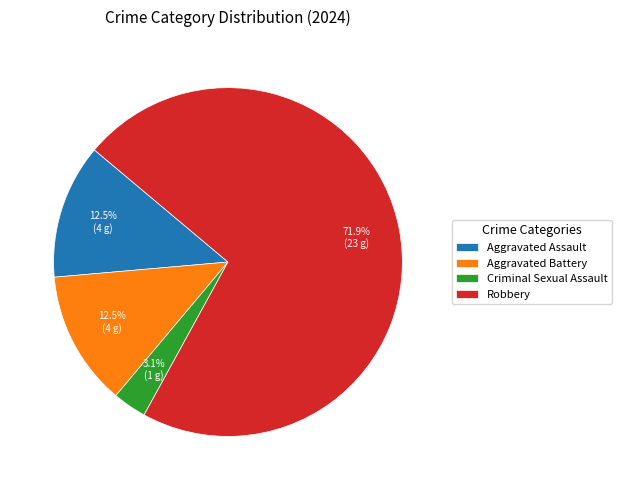

Which has a higher value, Criminal Sexual Assault or Robbery?

Robbery